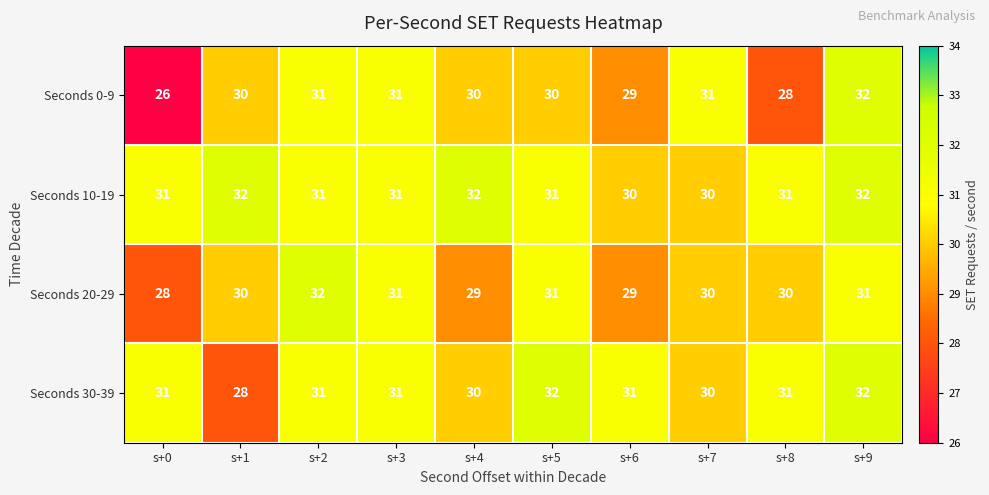

What is the minimum value for Seconds 20-29?

28